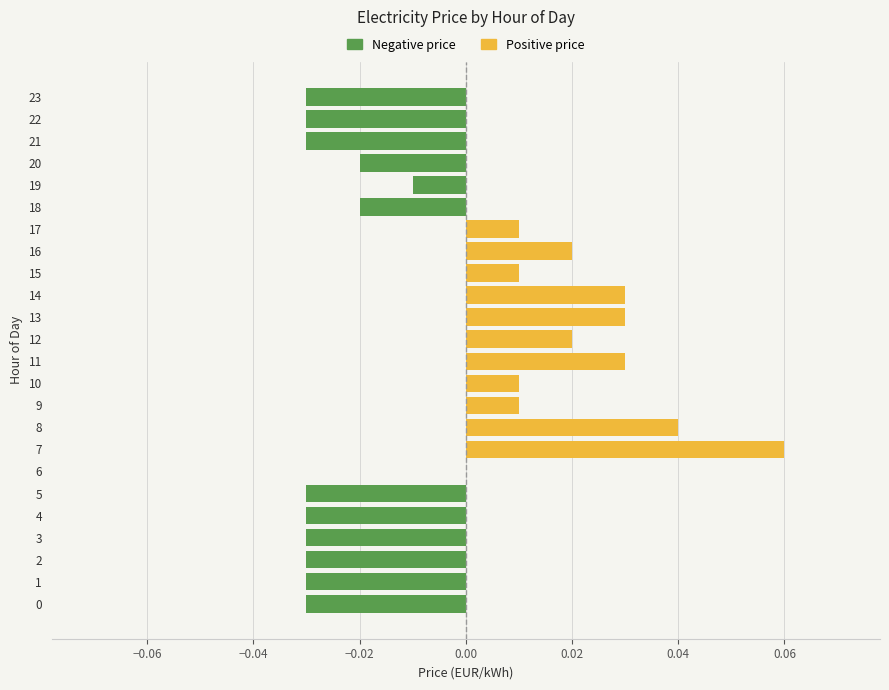

Is the value of Negative price at 11 greater than the value of Positive price at 5?

No